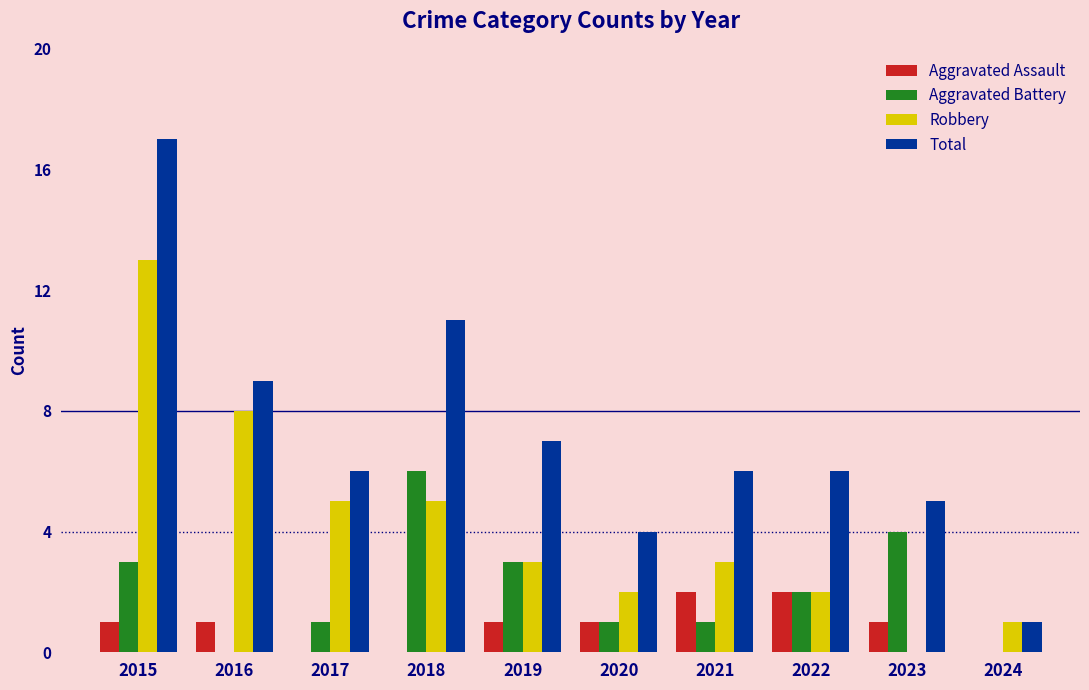

What is the sum of the Robbery values at 2019 and 2016?

11